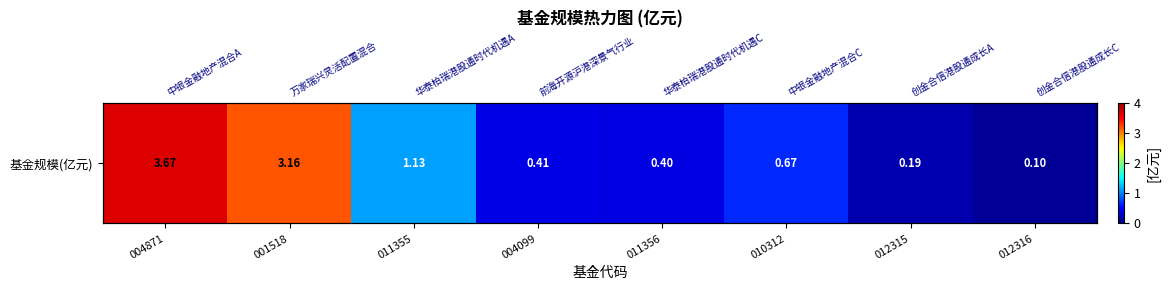

Which label corresponds to the smallest value in the chart?

012316